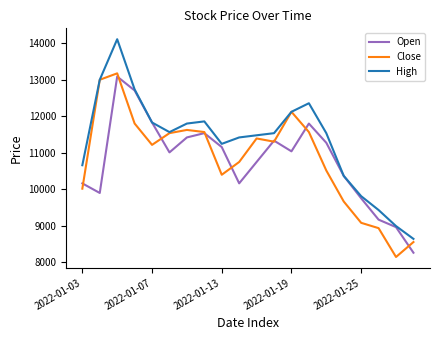

How many interior local peaks does the High series have?

3